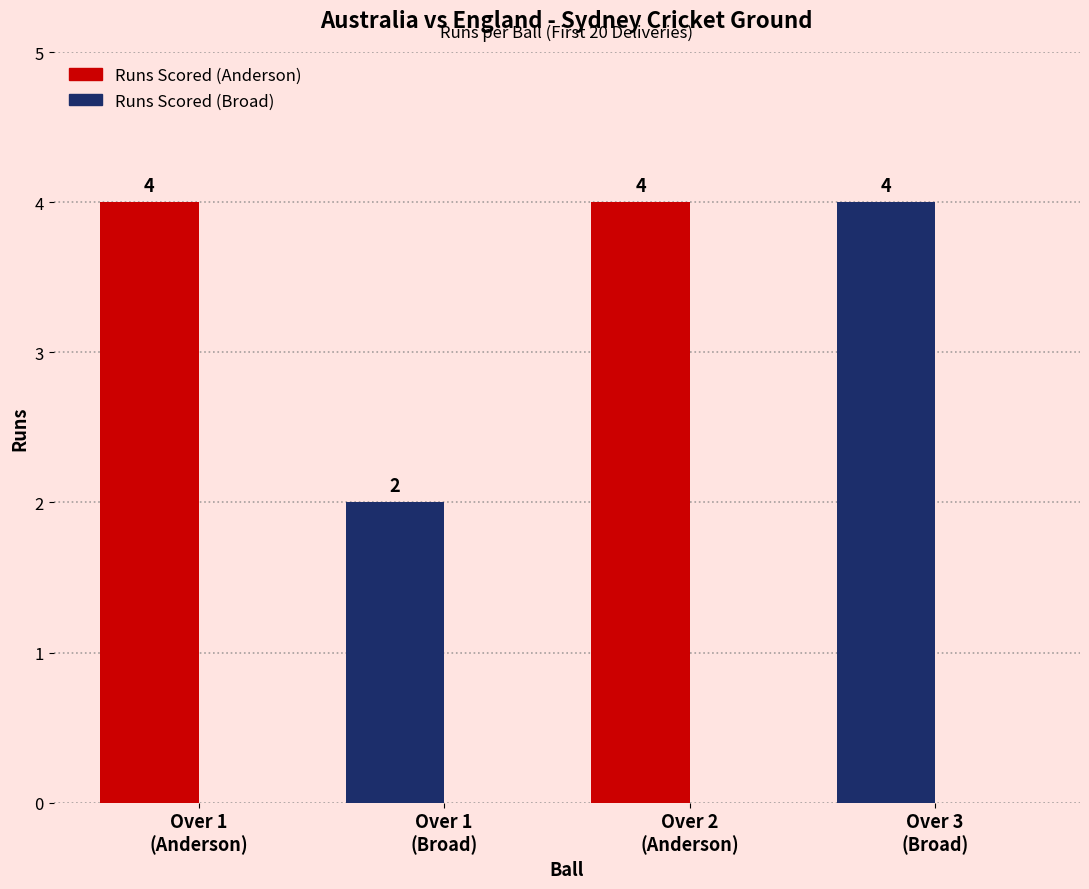

What position from the left is Over 1
(Broad)?

2